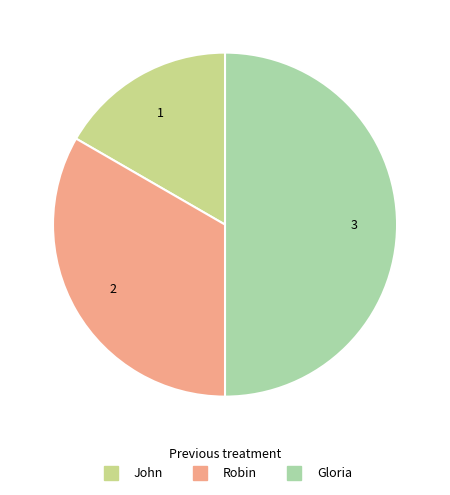

Is the sum of Robin and Gloria greater than half?

Yes